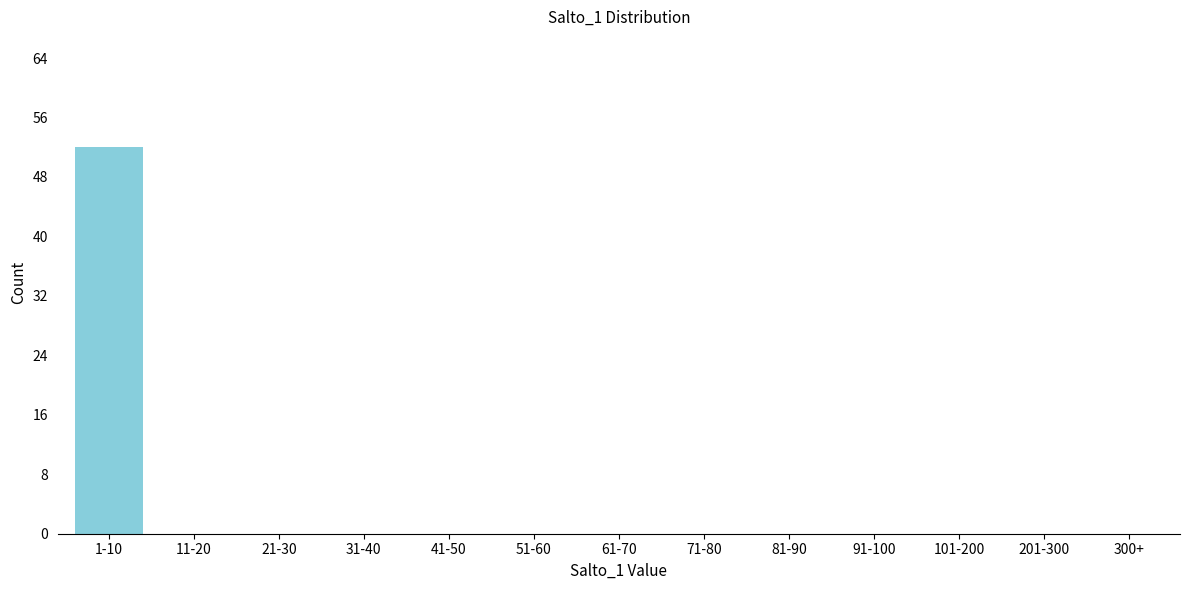

Reading left to right, transcribe all the data shown in this chart.

1-10=52	11-20=0	21-30=0	31-40=0	41-50=0	51-60=0	61-70=0	71-80=0	81-90=0	91-100=0	101-200=0	201-300=0	300+=0